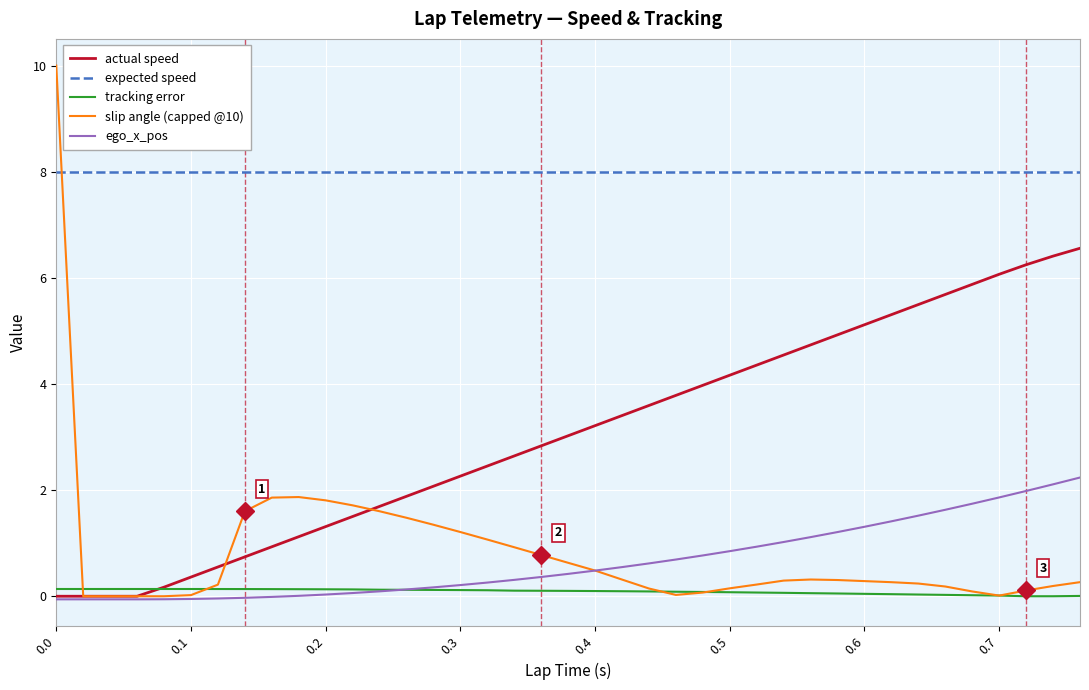

Which series has the widest spread of values?

slip angle (capped @10)